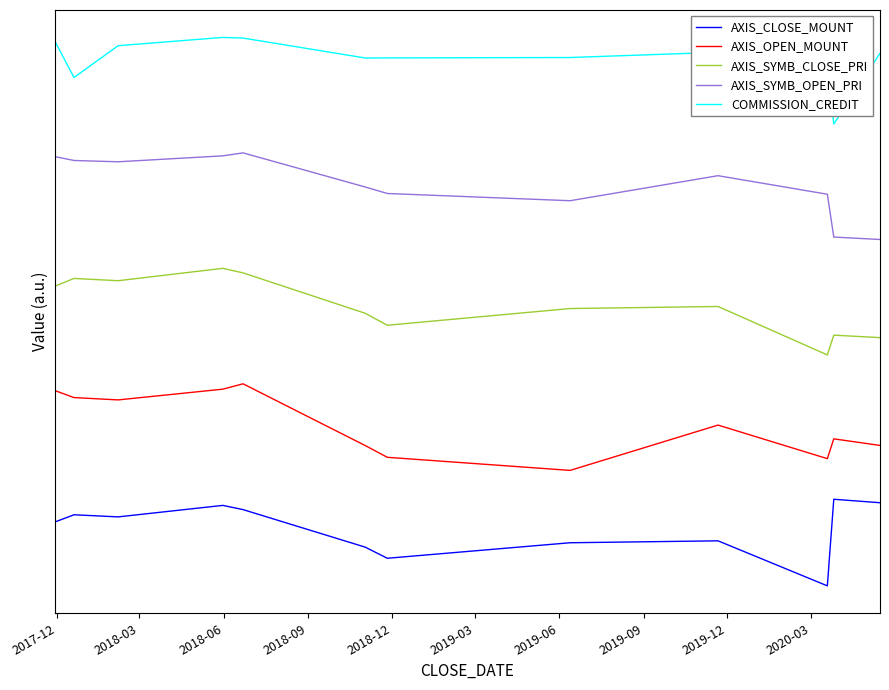

What is the average value of the AXIS_CLOSE_MOUNT series?

98838.5